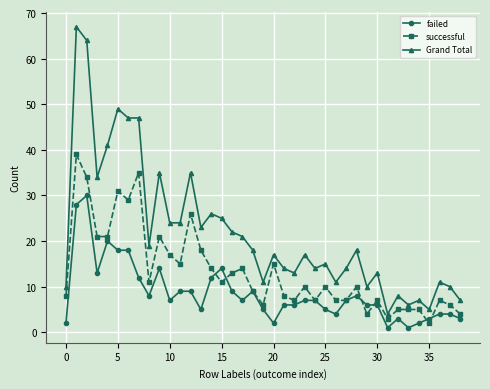

True or false: failed and successful cross at least once.

True